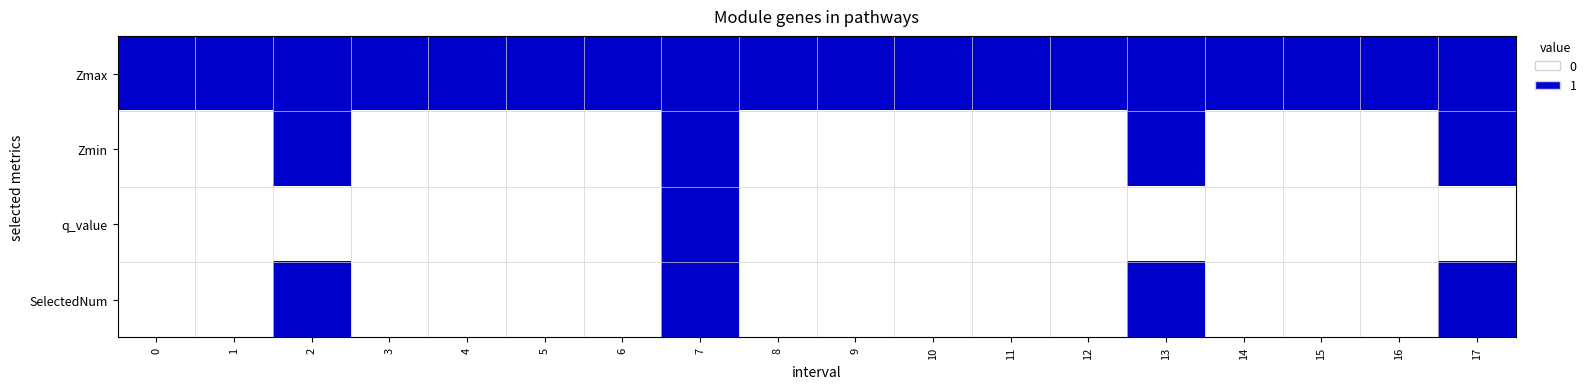

What is the spread (max minus min) of values at 11?

1